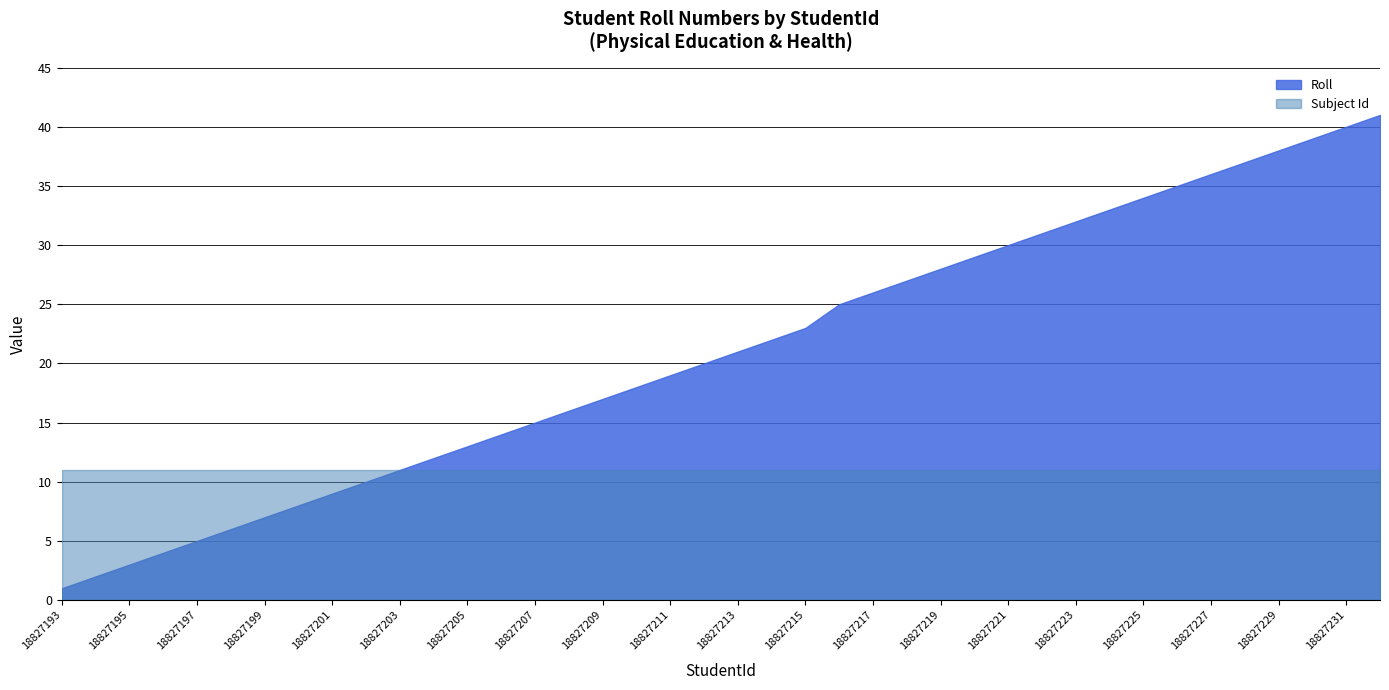

How many categories are shown in the chart?

40